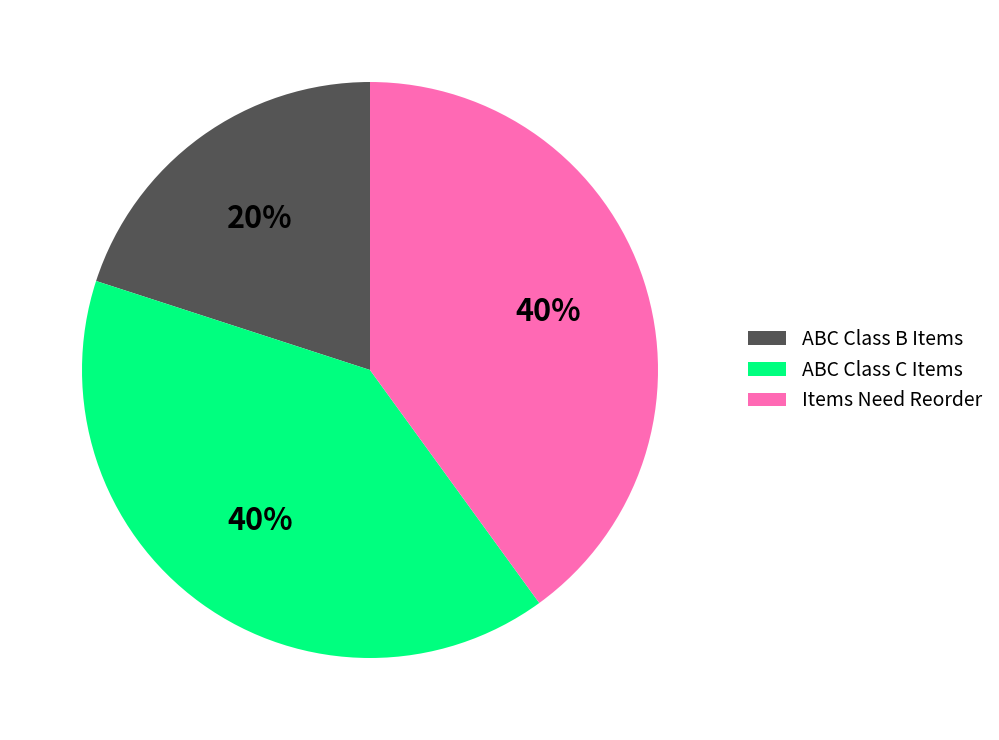

What is the smallest slice in the pie chart?

ABC Class B Items